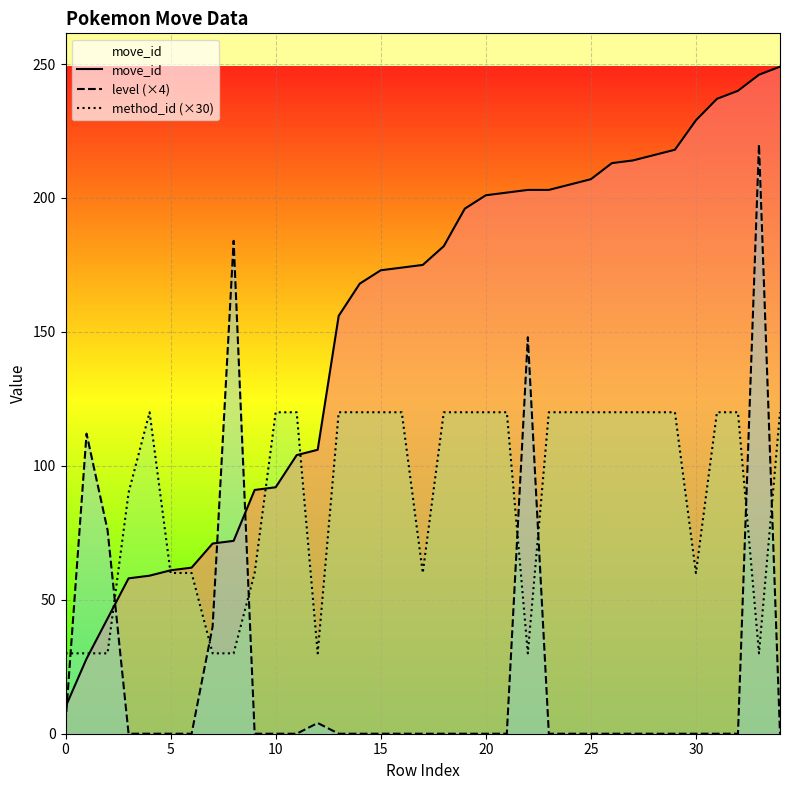

What is the label of the 10th point from the right?

25